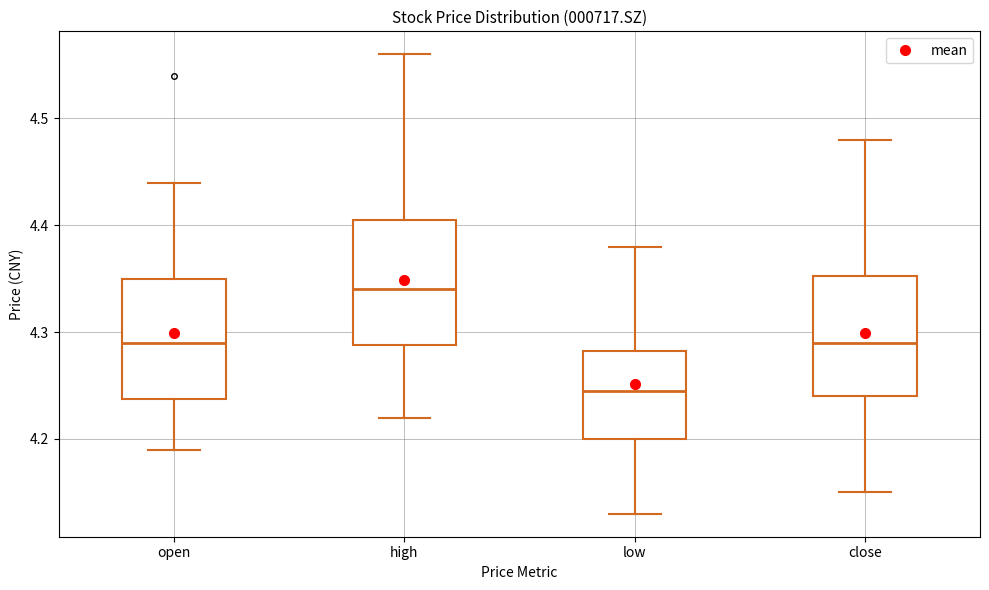

Where is the upper edge of the box for low on the y-axis? The values are not printed on the chart, so give them approximately, as read against the axis.

4.28